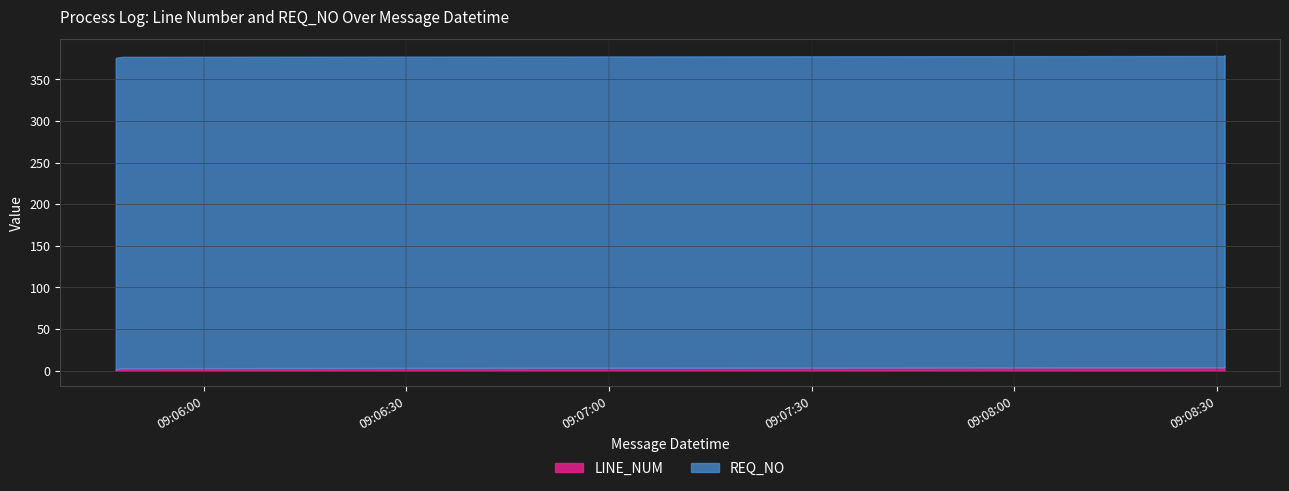

Which series has the largest total across all categories?

REQ_NO